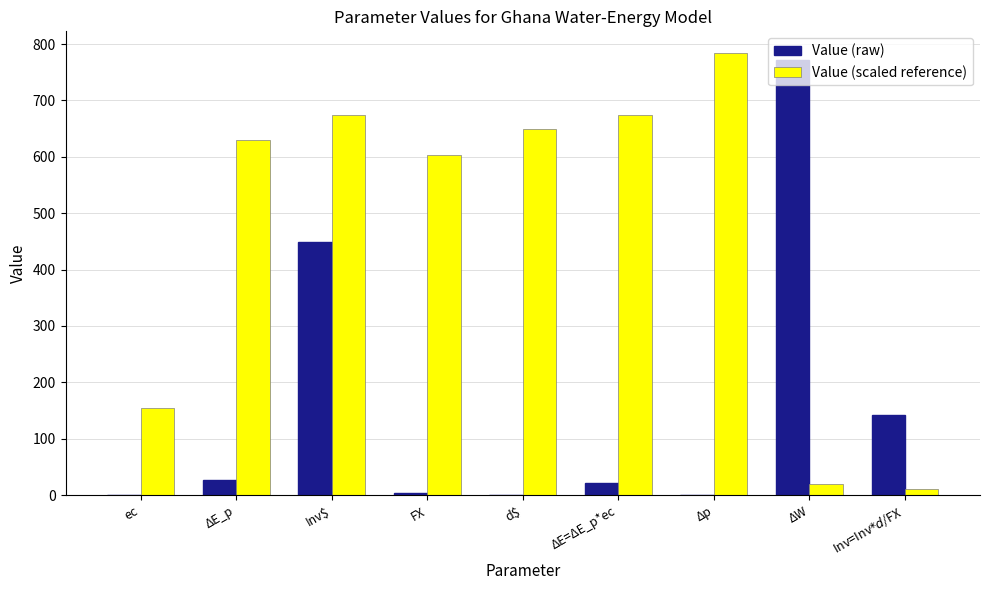

How many data points in Value (scaled reference) are above 630?

5